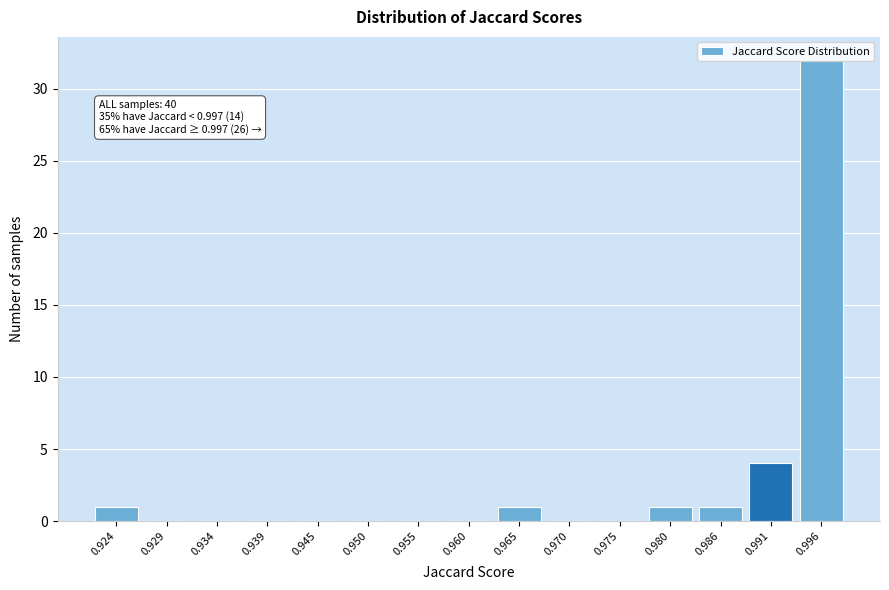

The value at 0.950 is 19. True or false?

False